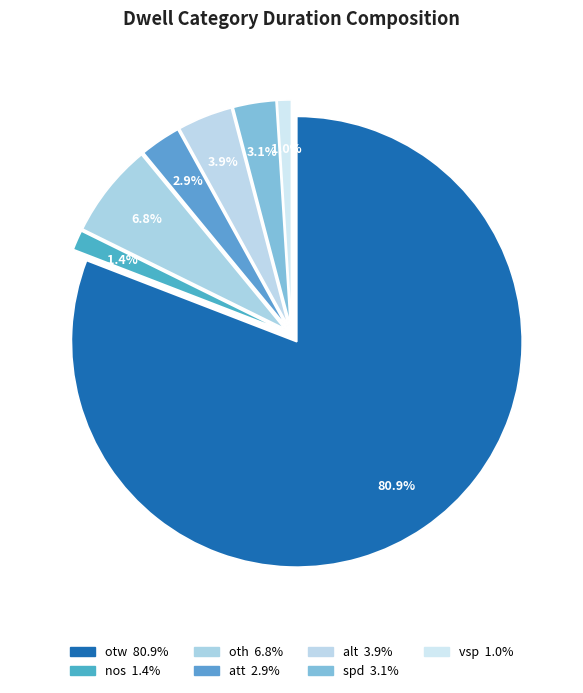

Which category has the smallest portion of the pie?

vsp